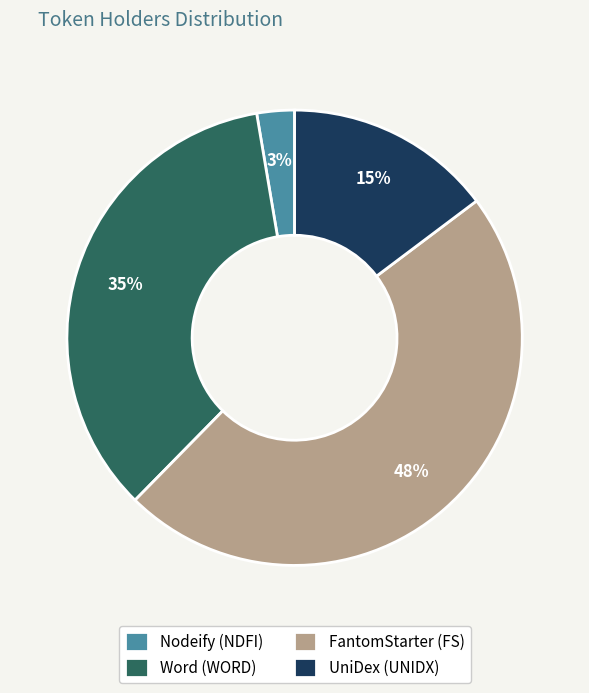

To the nearest percent, what is the combined percentage of Nodeify (NDFI) and FantomStarter (FS)?

50%